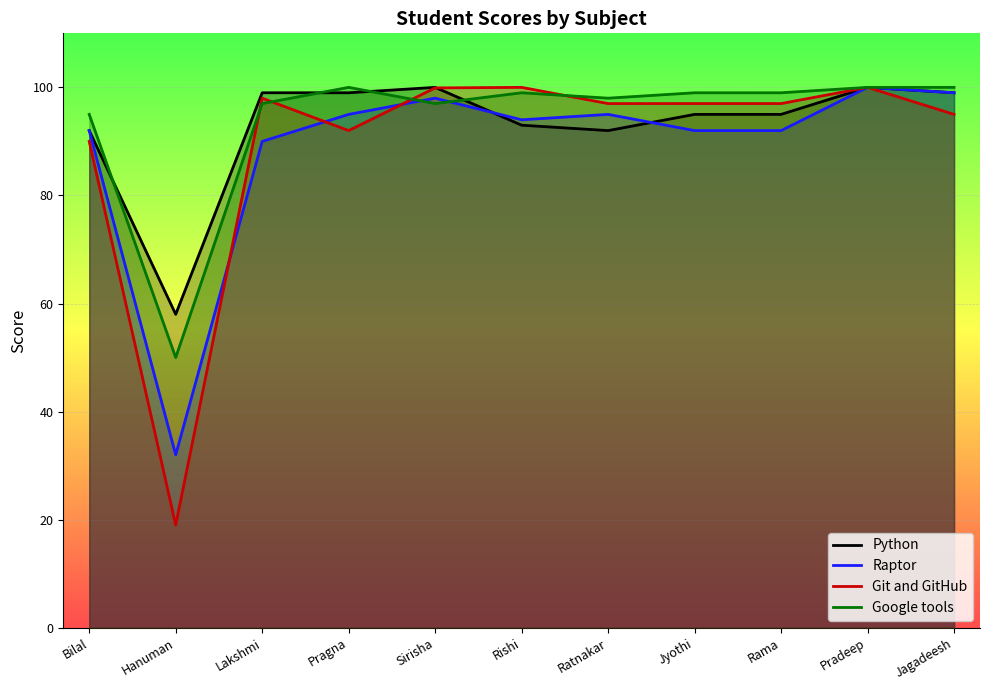

Which series has the largest total across all categories?

Google tools